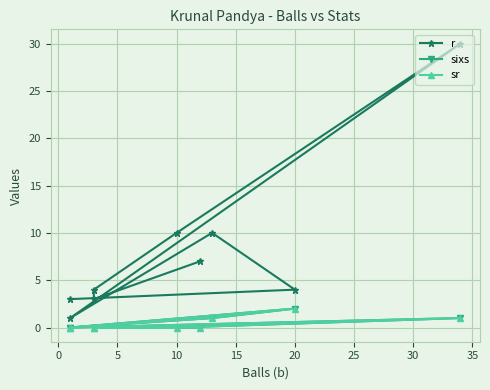

Where is sr nearest to the value 1?

5